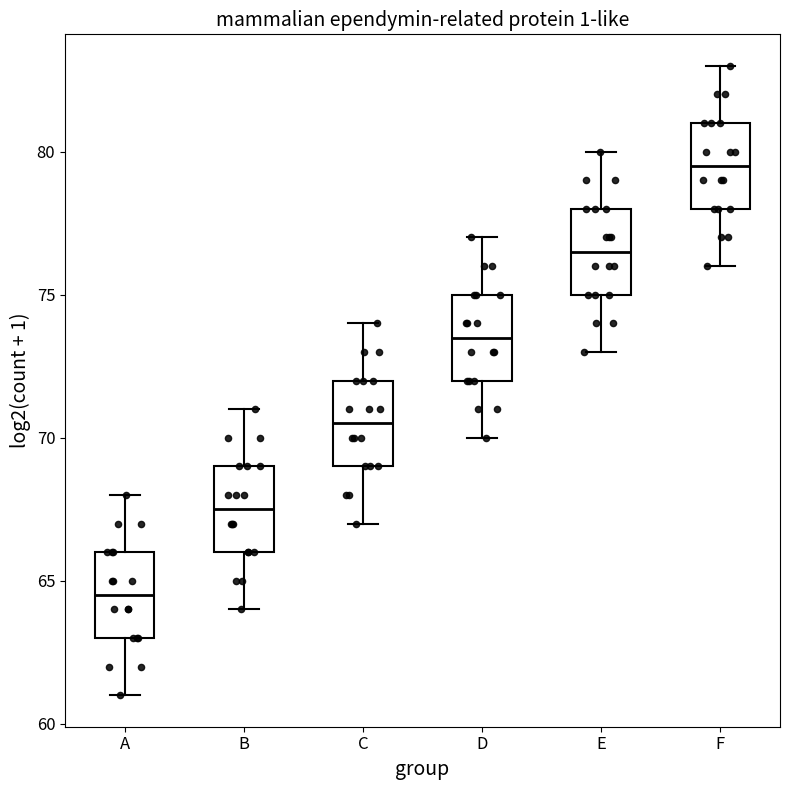

Which box's median line is the lowest?

A